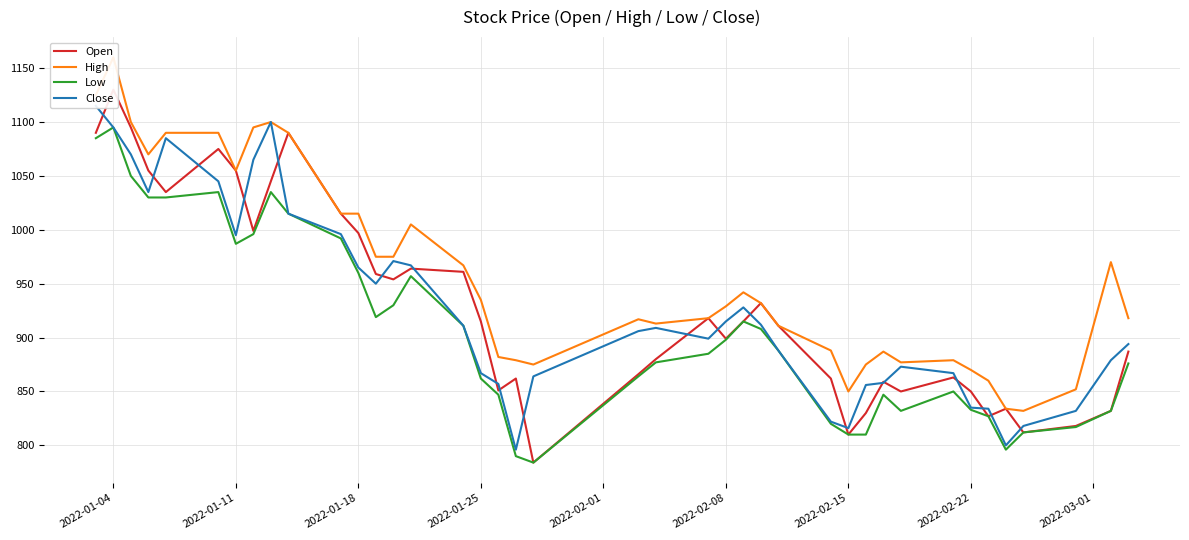

At which label does Open first exceed 915?

2022-01-04